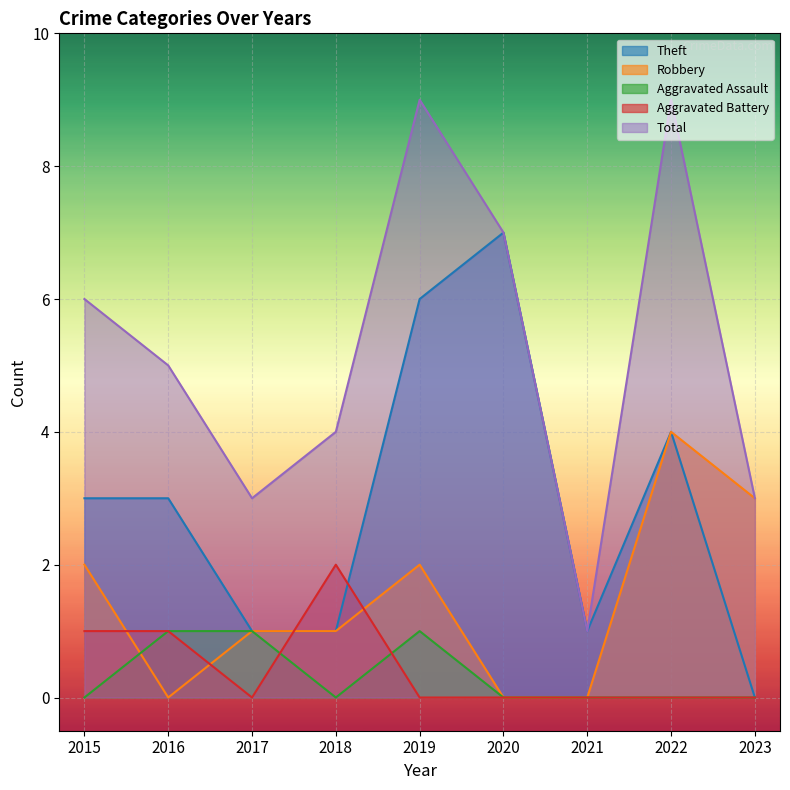

How many lines are shown in the chart?

5